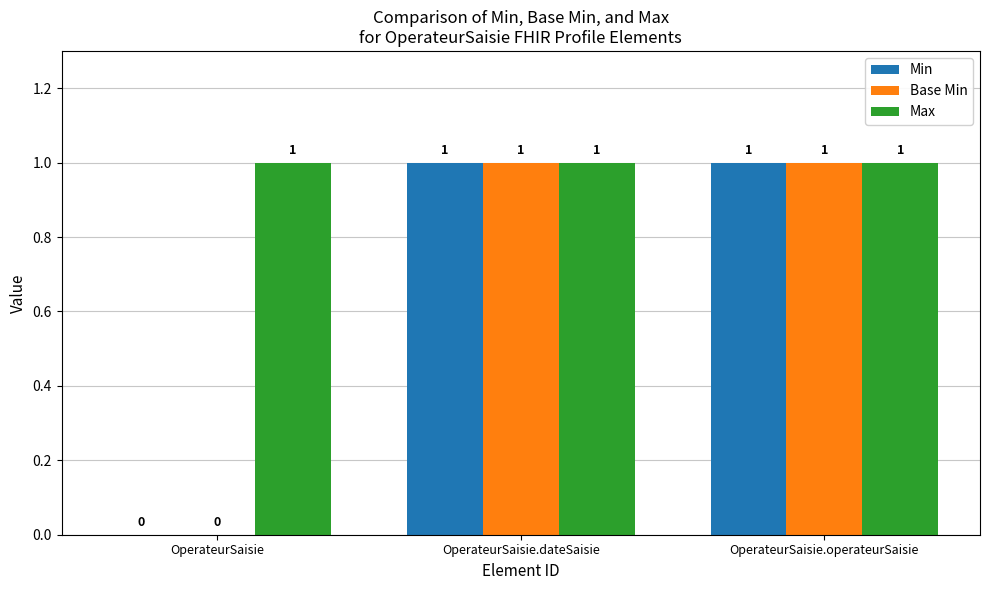

True or false: Base Min has a value of 1 at OperateurSaisie.operateurSaisie.

True